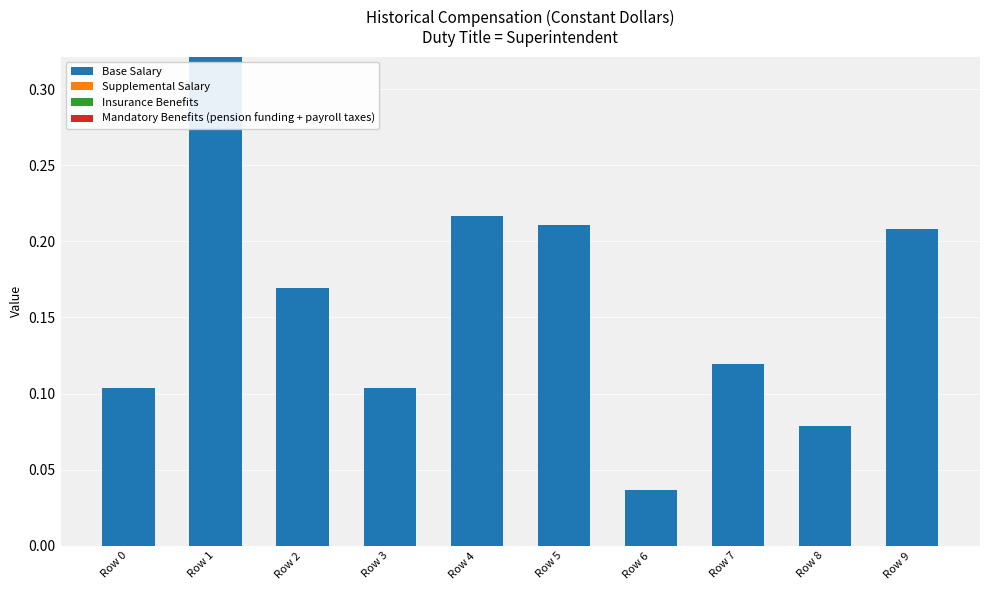

Are the bars grouped side by side (vs. stacked)?

No